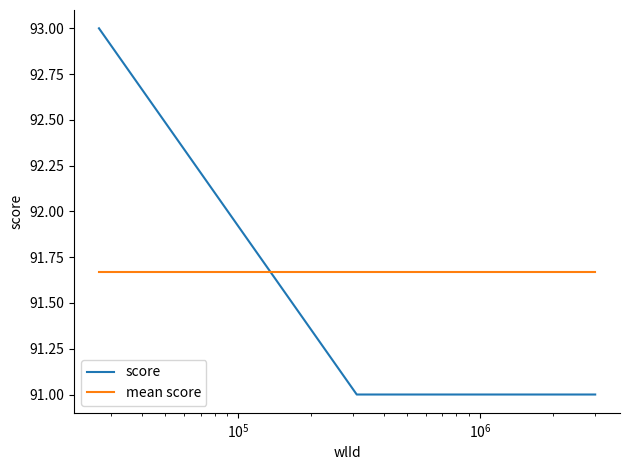

What is the highest value of the score series?

93.0